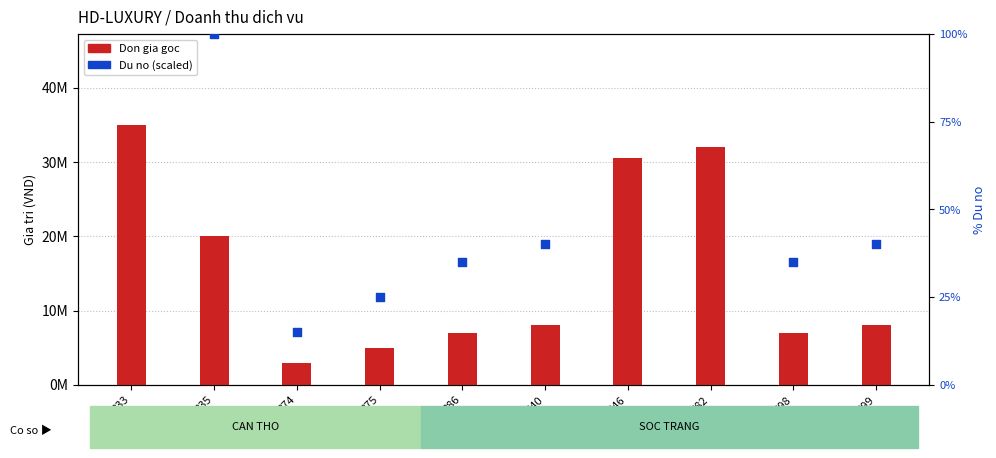

What is the total value across all series at 374?

6000015.0